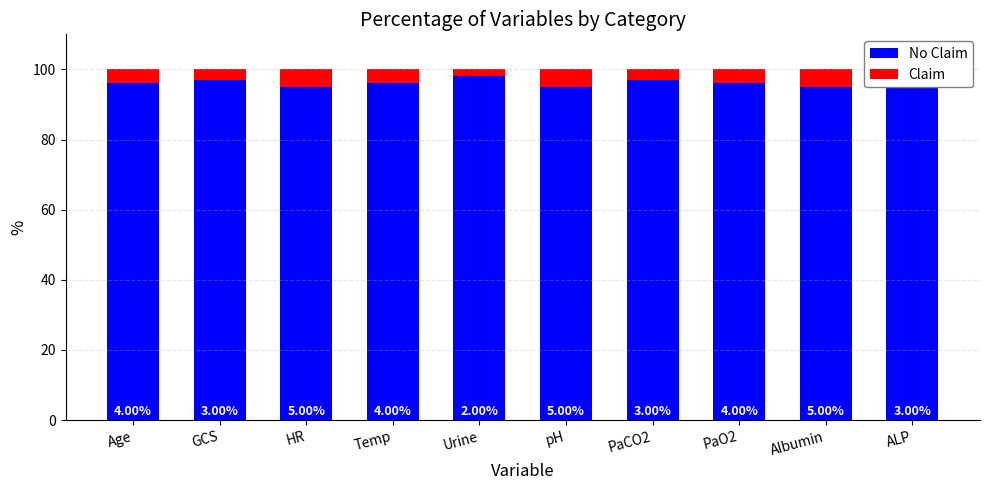

What is the total value across all series at pH?

100